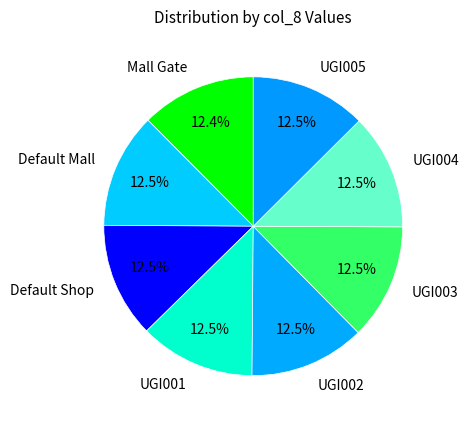

Is there a majority slice in this chart?

No